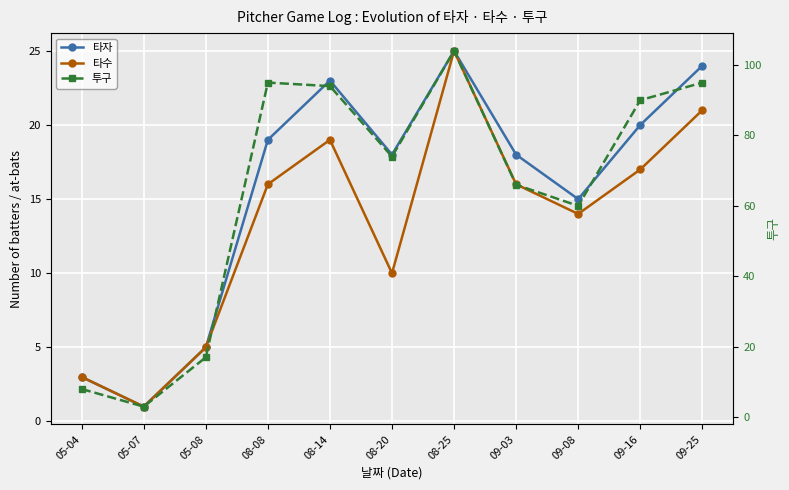

What is the difference between the second highest and minimum values in the 타수 series?

20